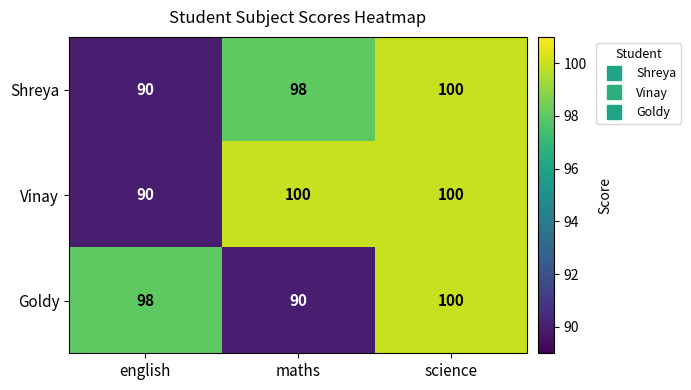

Which series changed the most between english and maths?

Vinay